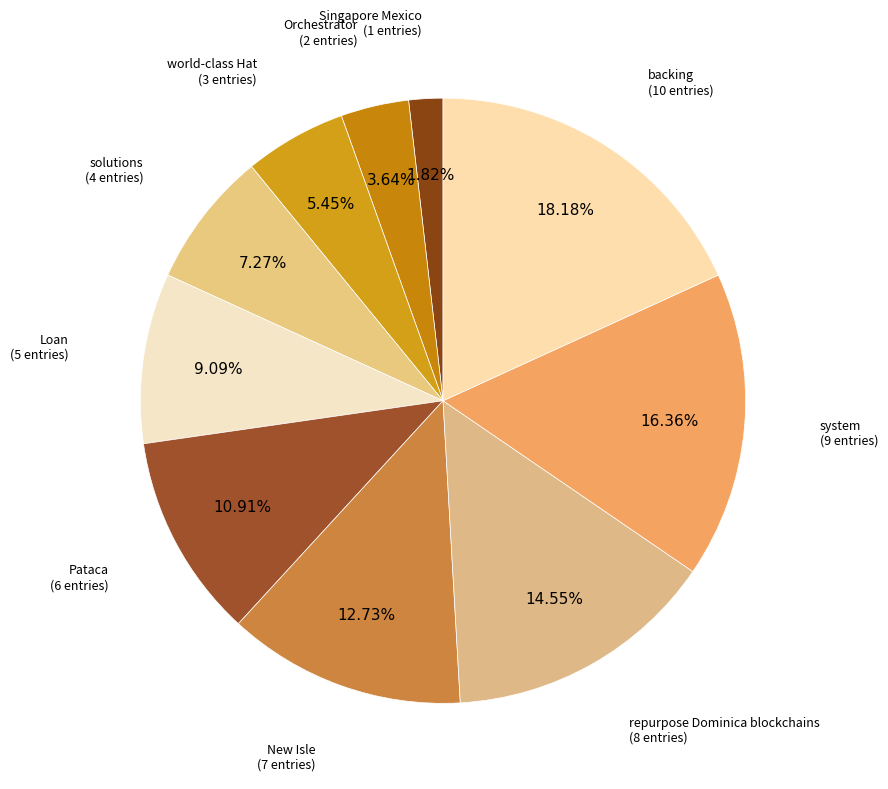

How many segments does this pie chart have?

10